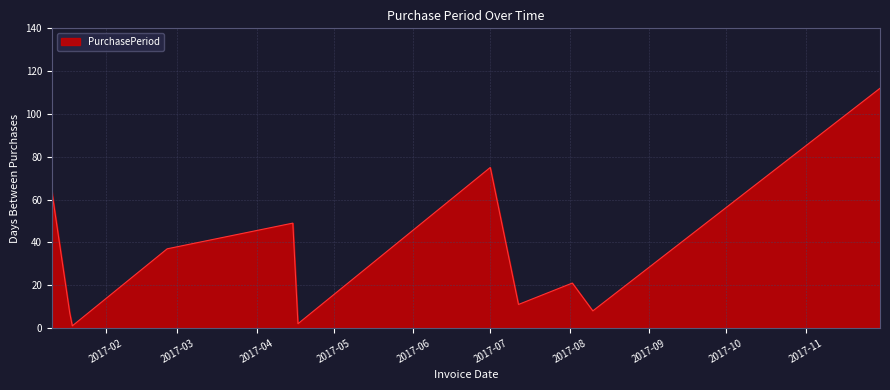

How many values are below 21?

5